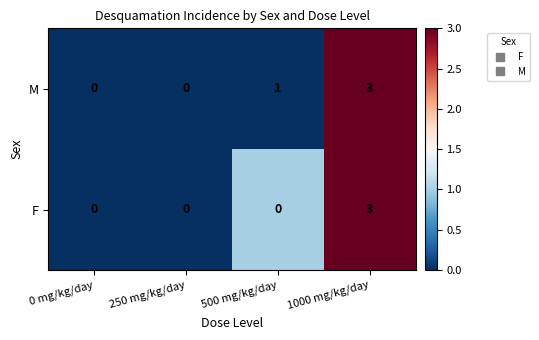

How many categories are shown in the chart?

4